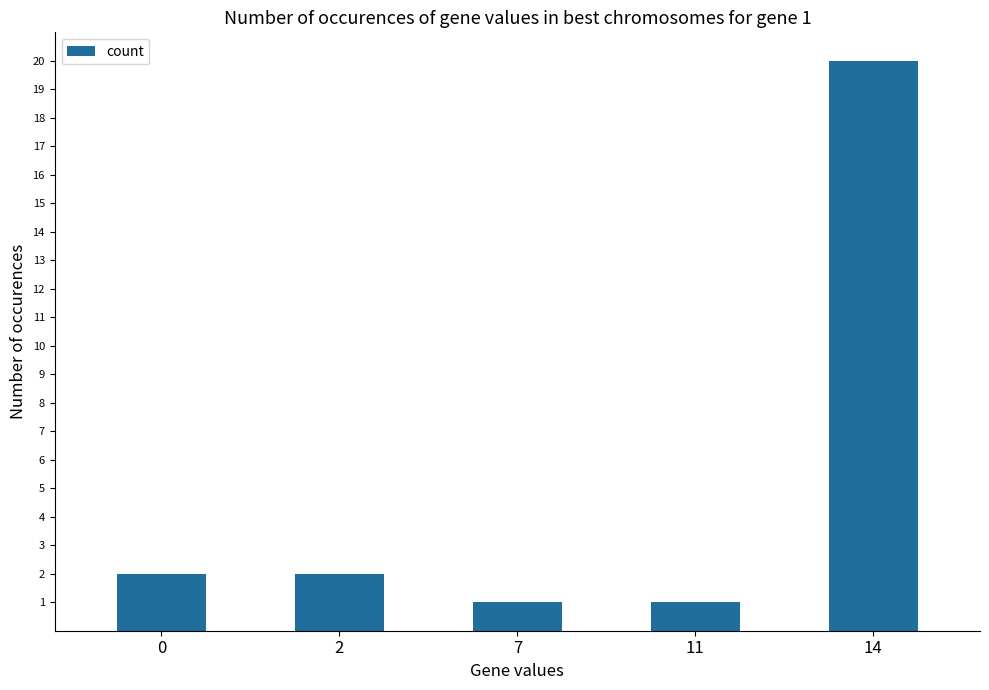

Reading left to right, what are all the values shown in this chart?

2	2	1	1	20